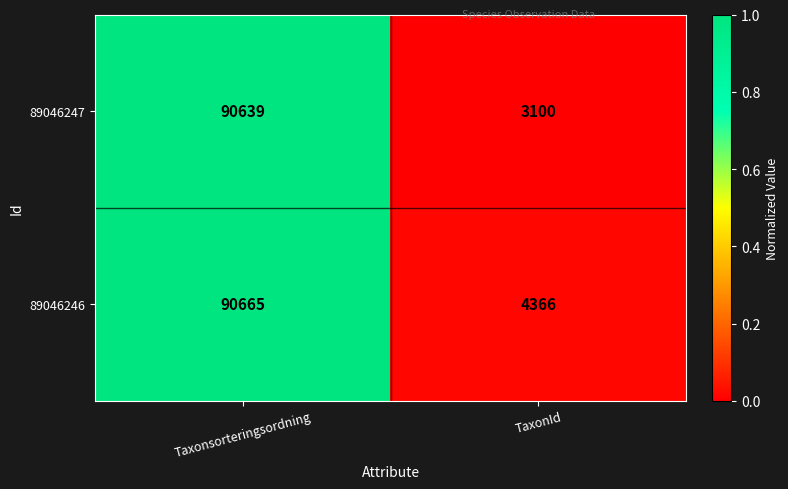

Reading right to left, transcribe all the data shown in this chart.

89046247: TaxonId=3100	Taxonsorteringsordning=90639
89046246: TaxonId=4366	Taxonsorteringsordning=90665